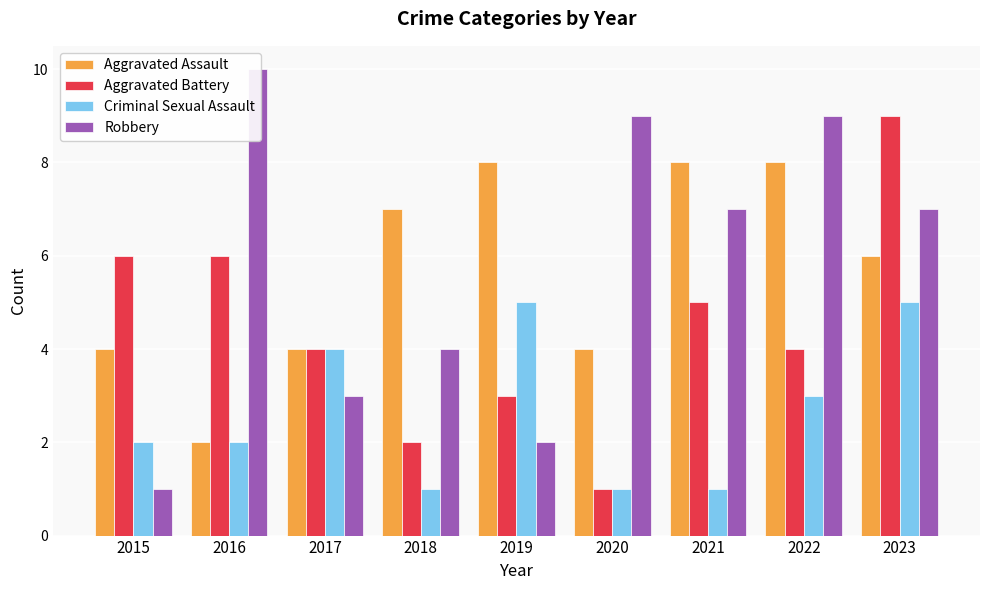

Which has a higher value, 2020 or 2016?

2020